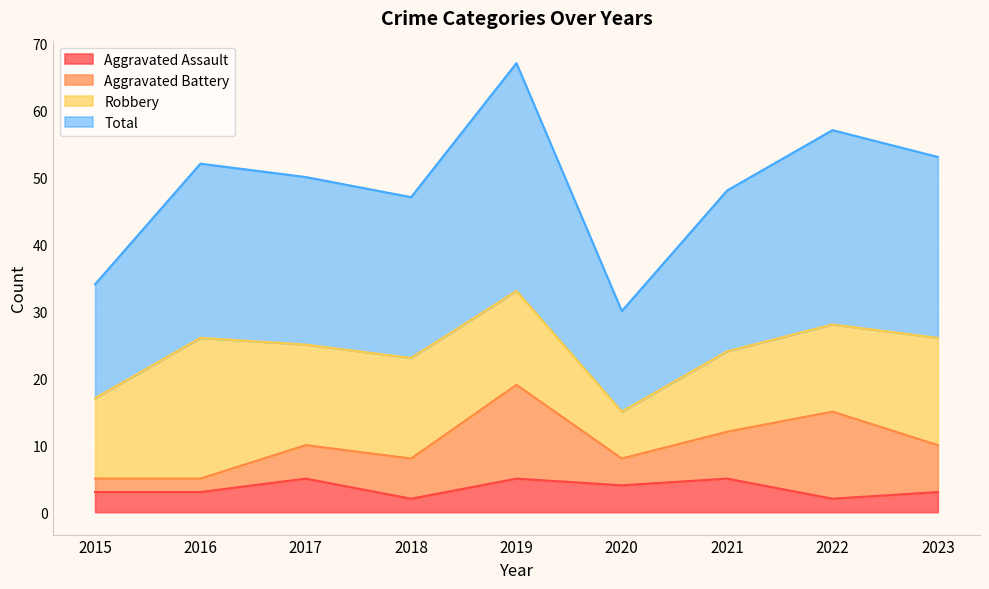

Is the value of Total at 2018 greater than the value of Aggravated Assault at 2017?

Yes